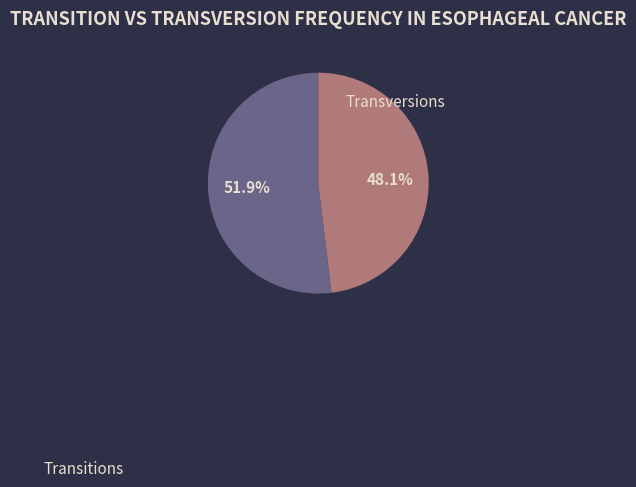

Between Transitions and Transversions, which is larger?

Transitions